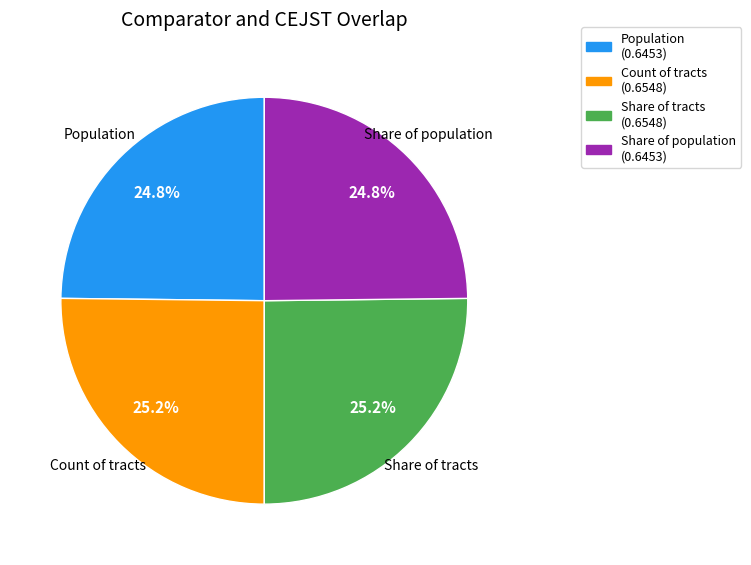

What percentage is NOT represented by Count of tracts?

74.8%